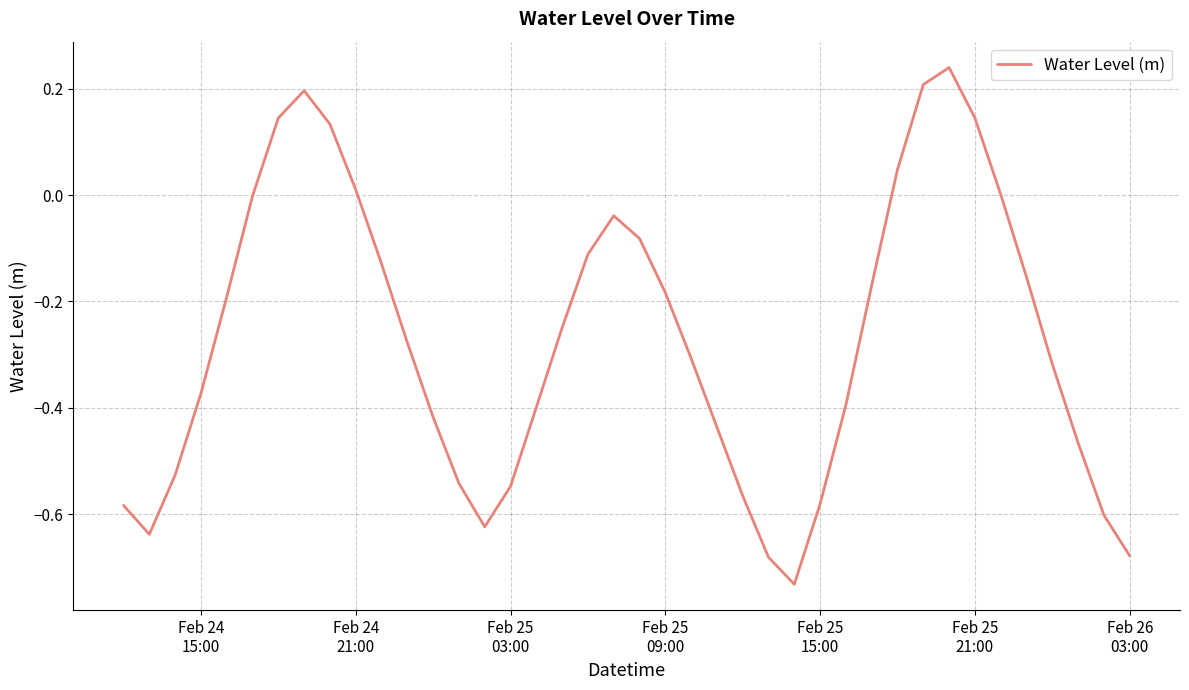

Does the chart display data point markers on the line(s)?

No